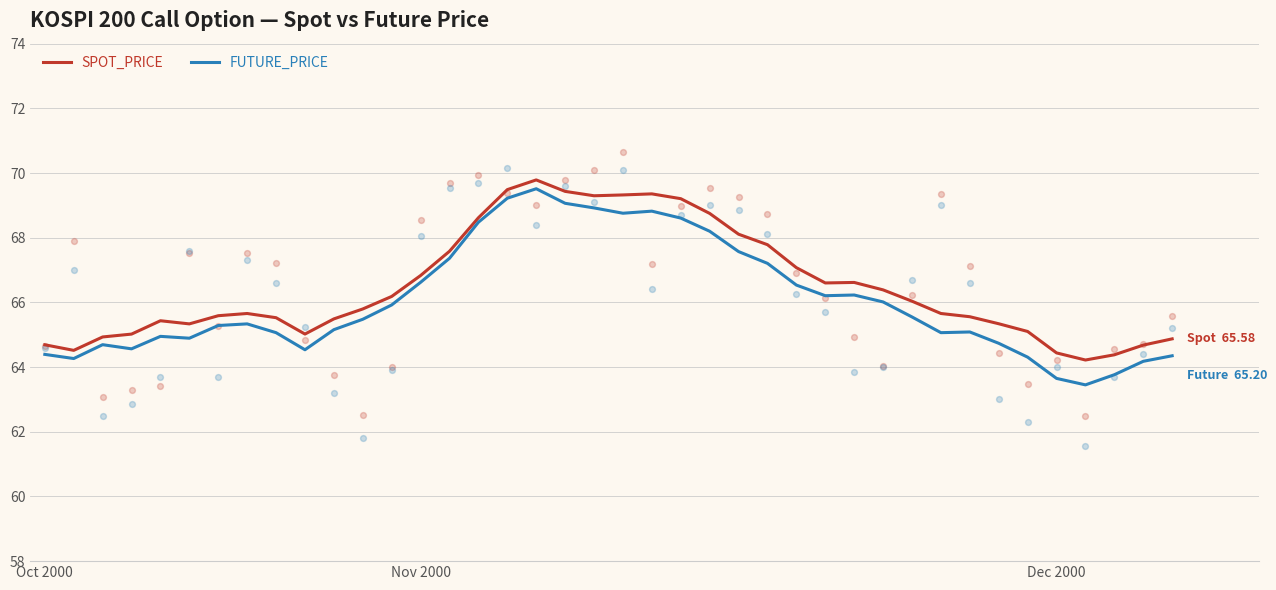

Which series has the largest total across all categories?

SPOT_PRICE